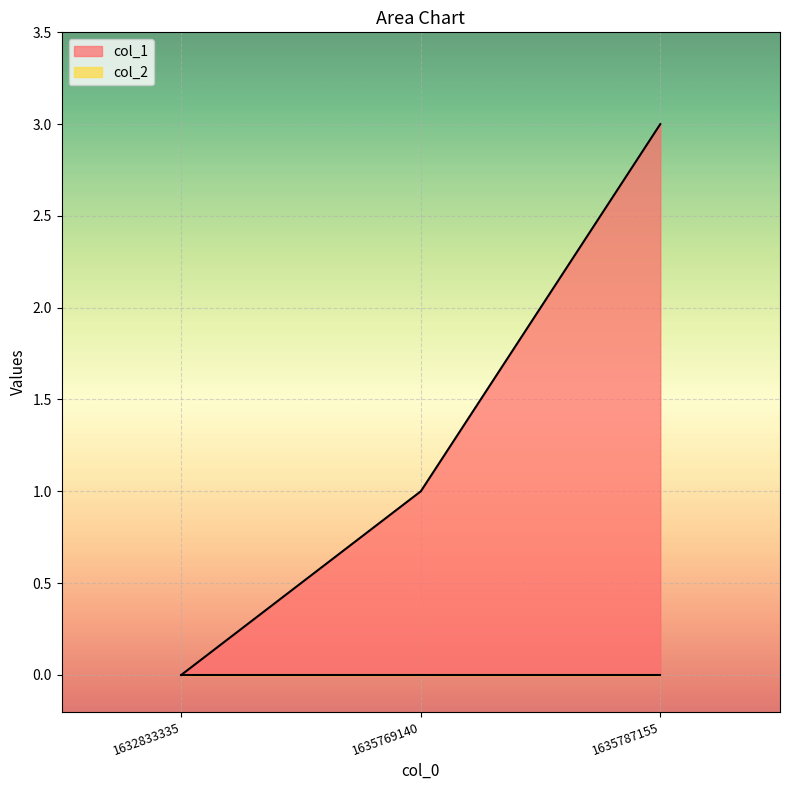

Where is the data nearest to the value 1?

1635769140